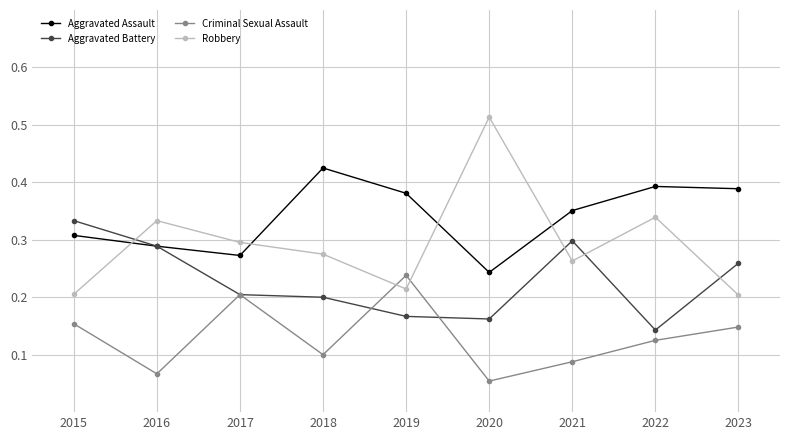

Where is Criminal Sexual Assault nearest to the value 0?

2020